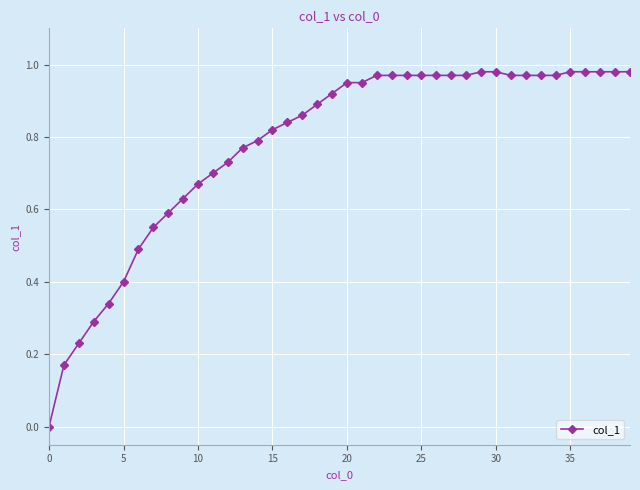

The chart shows a value of 0.6 at 0. True or false?

False